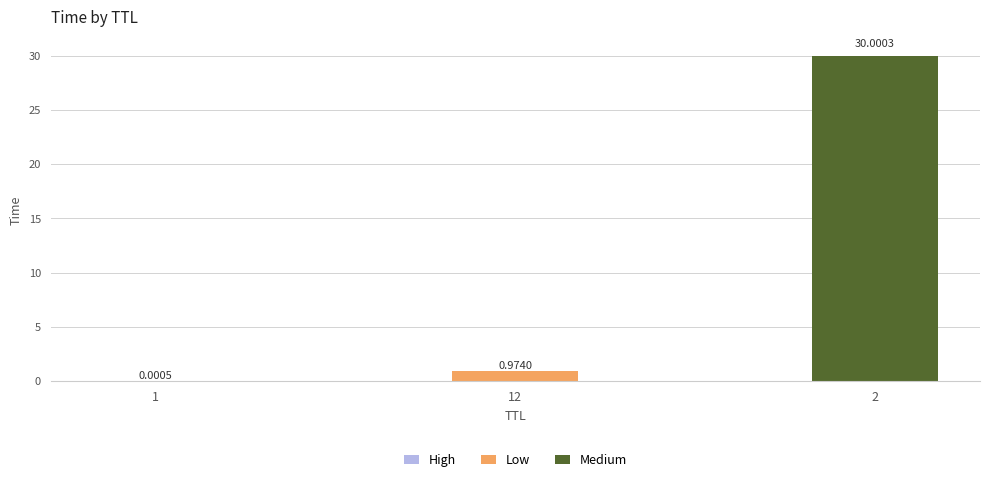

What is the total value across all series at 2?

30.0